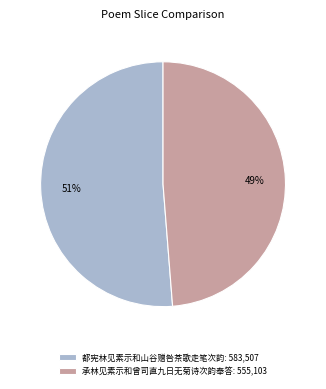

Between 承林见素示和曾司直九日无菊诗次韵奉答: 555,103 and 都宪林见素示和山谷赠咎茶歌走笔次韵: 583,507, which is larger?

都宪林见素示和山谷赠咎茶歌走笔次韵: 583,507